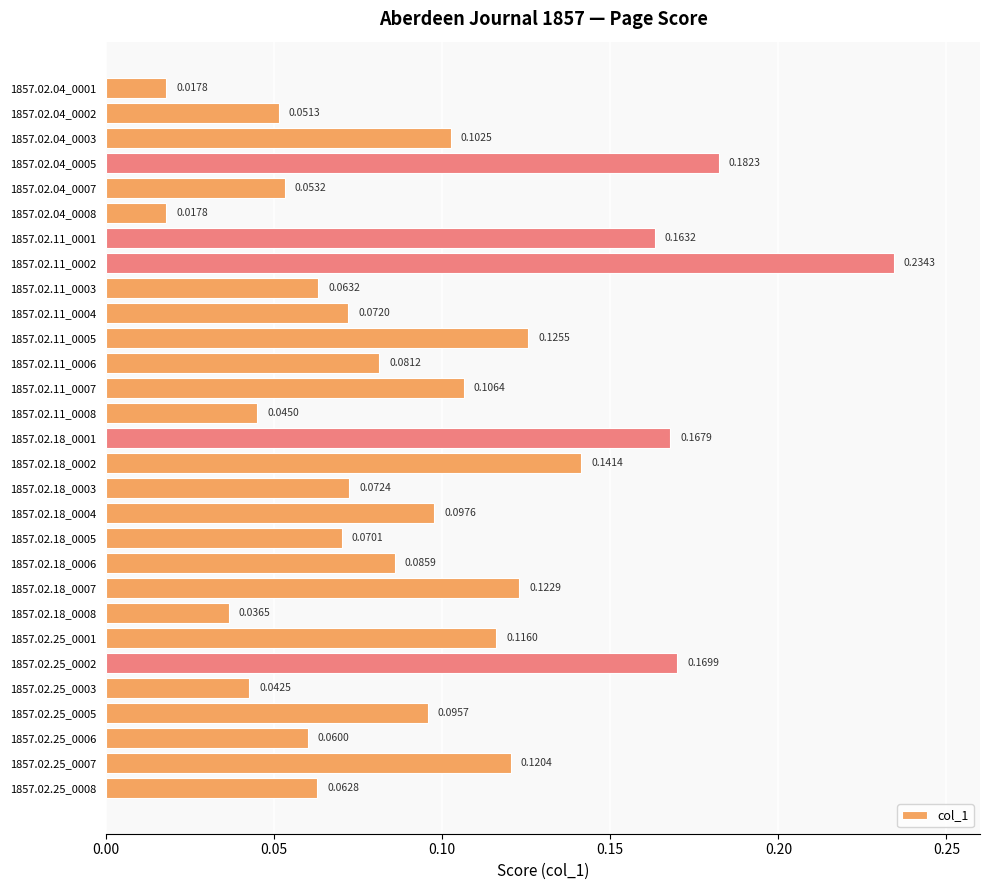

What is the sum of all values?

2.8